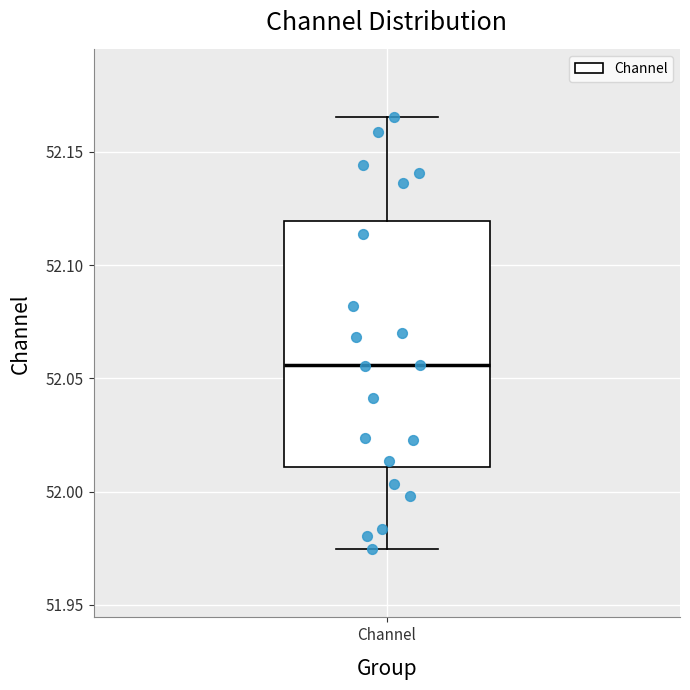

Where does the upper whisker of the box for Channel end on the y-axis? The values are not printed on the chart, so give them approximately, as read against the axis.

52.165